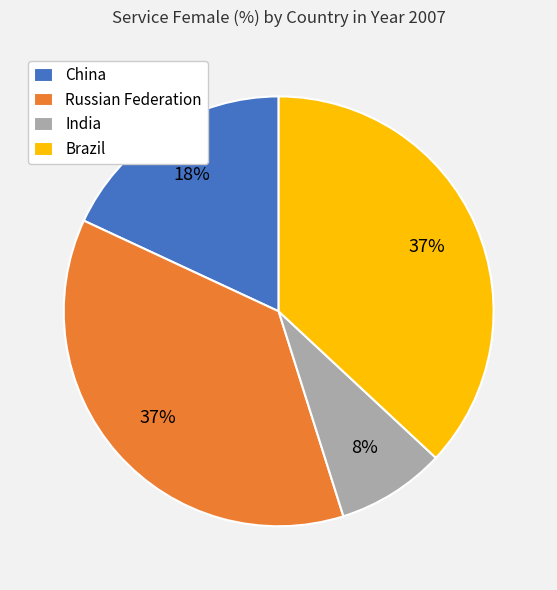

Which slice is the smallest?

India